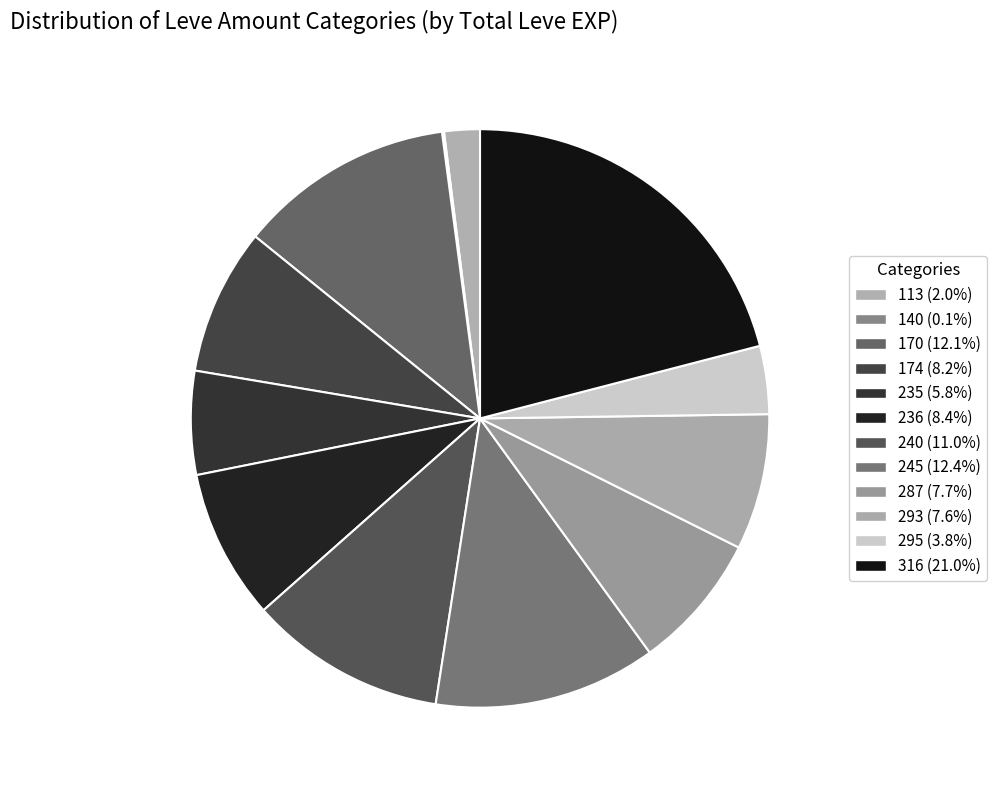

Rank the categories by value from highest to lowest.

Leve Amount 316, Leve Amount 245, Leve Amount 170, Leve Amount 240, Leve Amount 236, Leve Amount 174, Leve Amount 287, Leve Amount 293, Leve Amount 235, Leve Amount 295, Leve Amount 113, Leve Amount 140